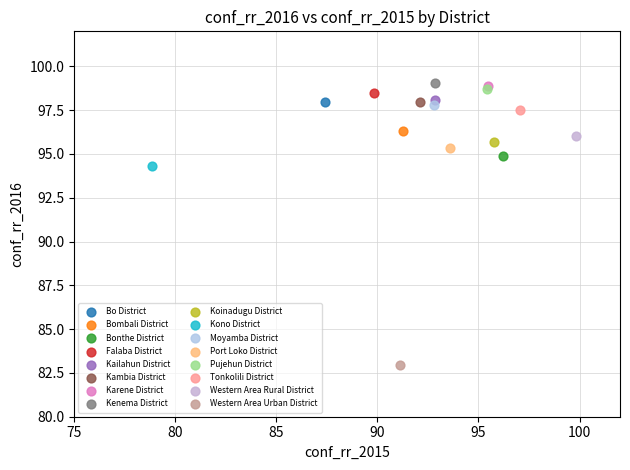

What are all the series names shown in the legend?

Bo District, Bombali District, Bonthe District, Falaba District, Kailahun District, Kambia District, Karene District, Kenema District, Koinadugu District, Kono District, Moyamba District, Port Loko District, Pujehun District, Tonkolili District, Western Area Rural District, Western Area Urban District